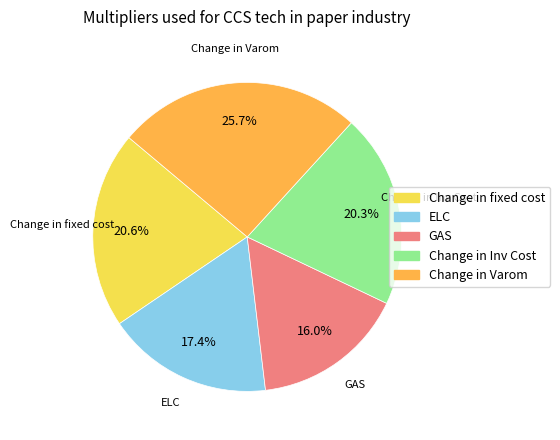

How many slices are in this pie chart?

5